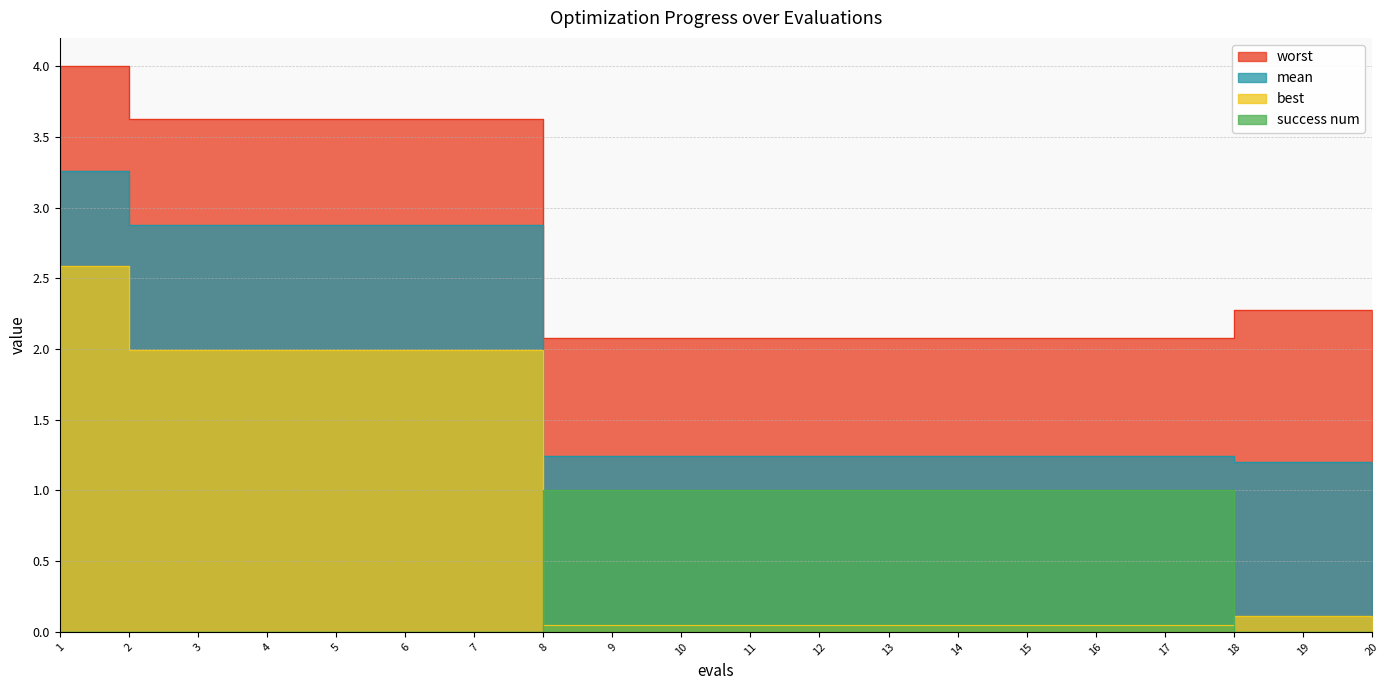

Which series has the largest range (max minus min)?

best